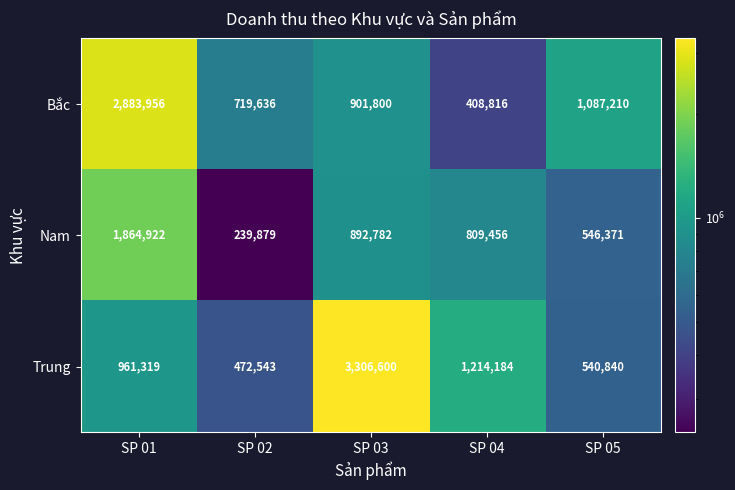

Which series has the largest total across all categories?

Trung